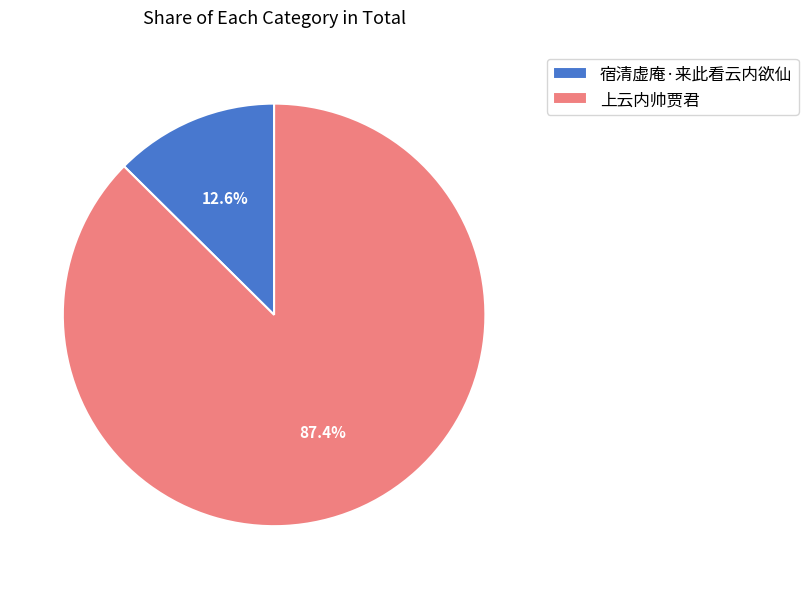

Between 上云内帅贾君 and 宿清虚庵·来此看云内欲仙, which is larger?

上云内帅贾君